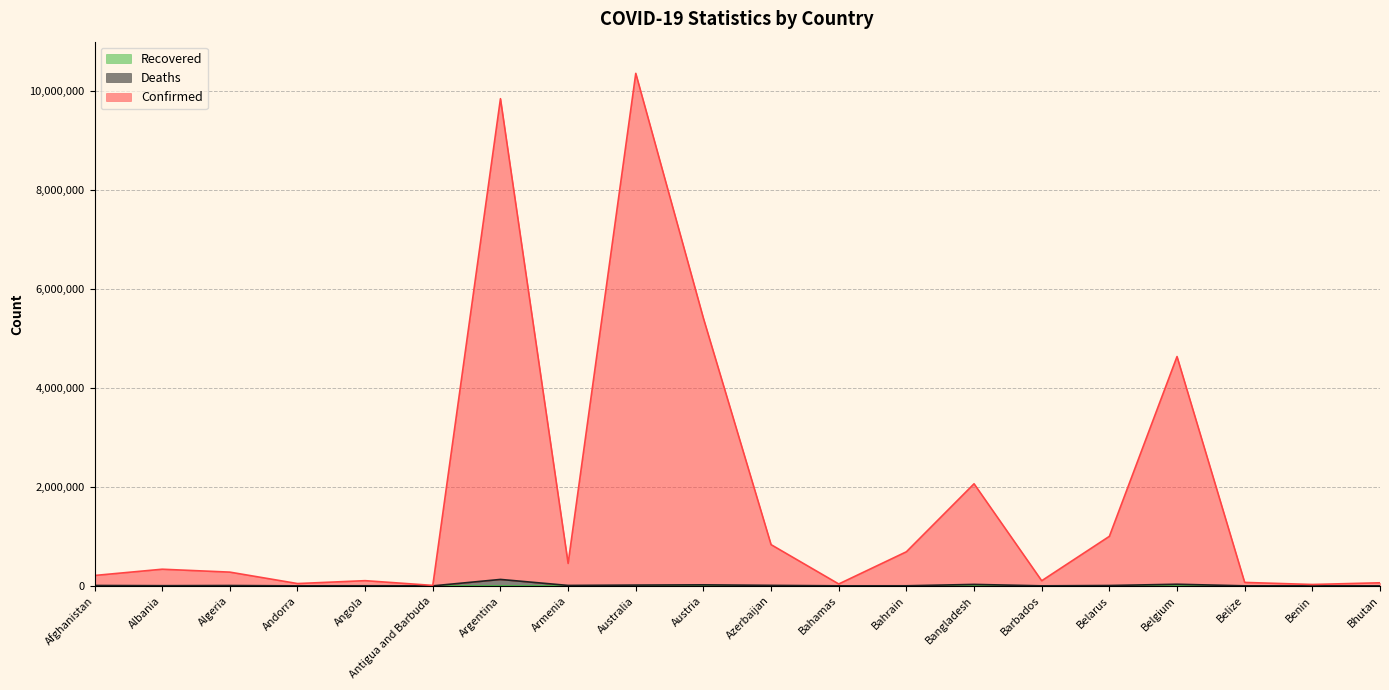

List the series in order of their peak value, highest first.

Confirmed, Deaths